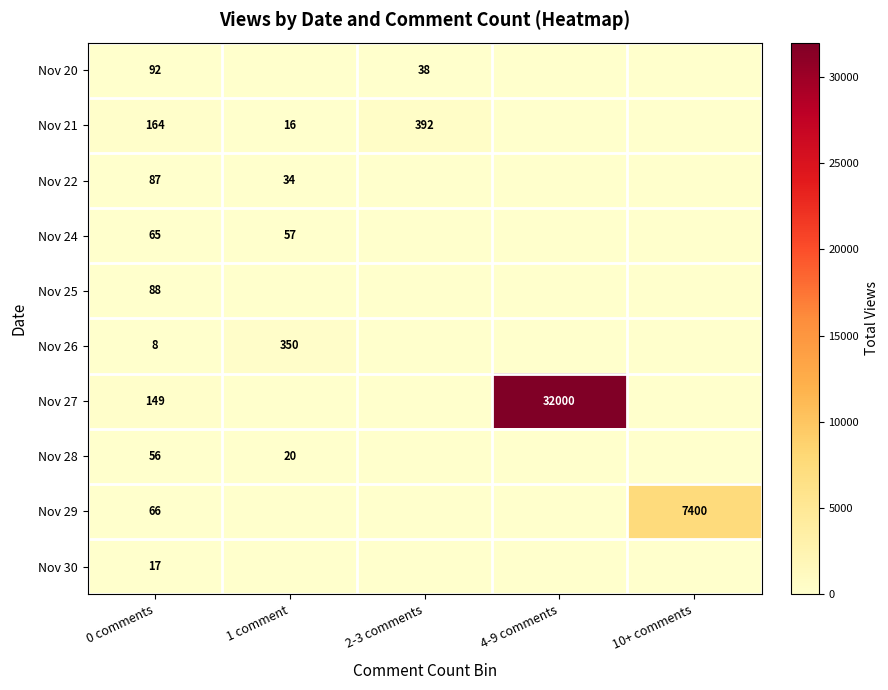

What is the spread (max minus min) of values at 0 comments?

156